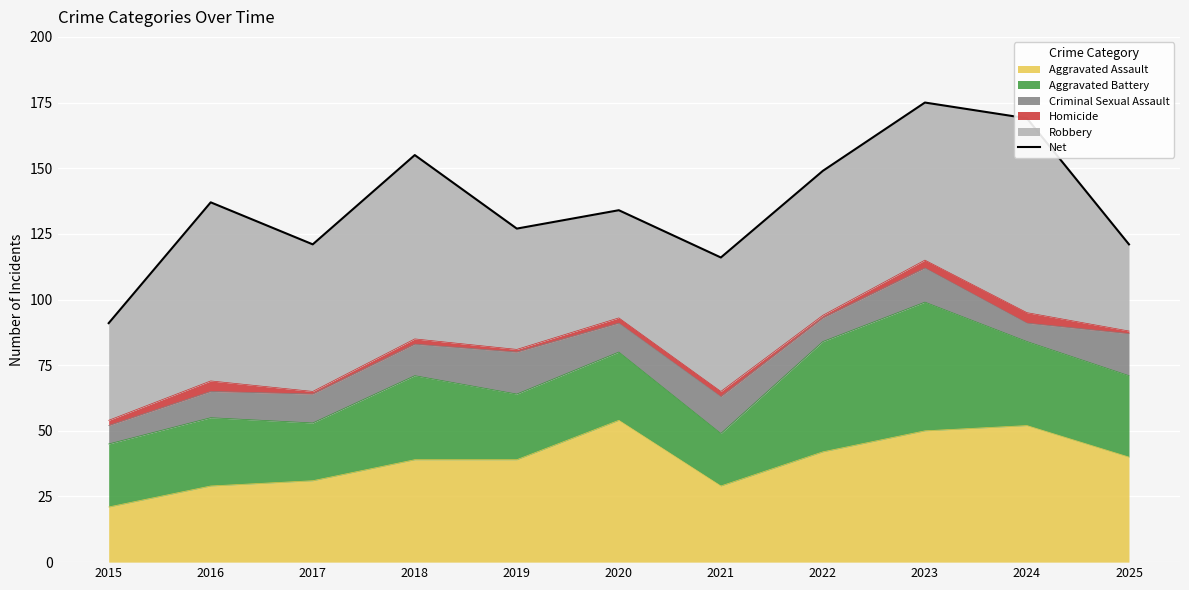

List the labels in order of value, smallest first.

2015, 2021, 2017, 2025, 2019, 2020, 2016, 2022, 2018, 2024, 2023